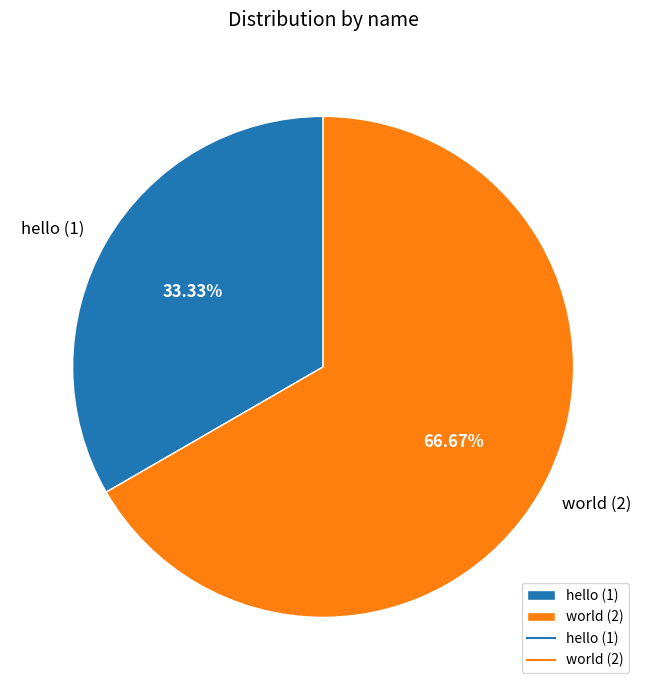

To the nearest percent, what portion does hello represent?

33%